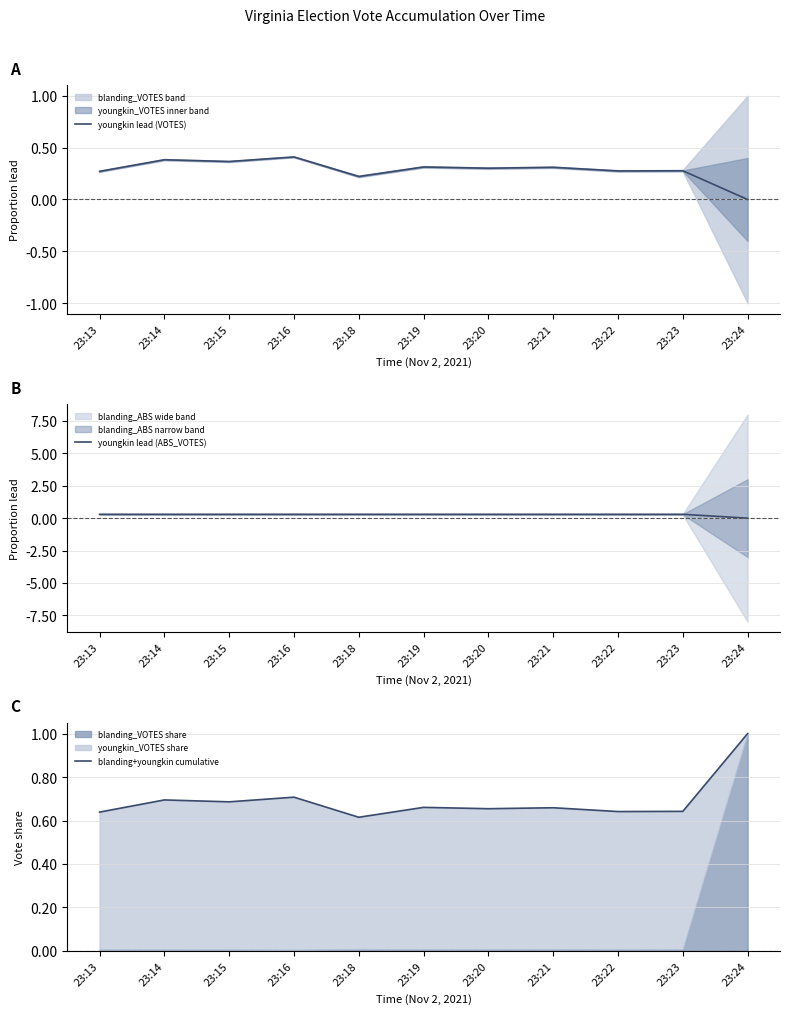

Which series has the largest range (max minus min)?

youngkin lead (VOTES)